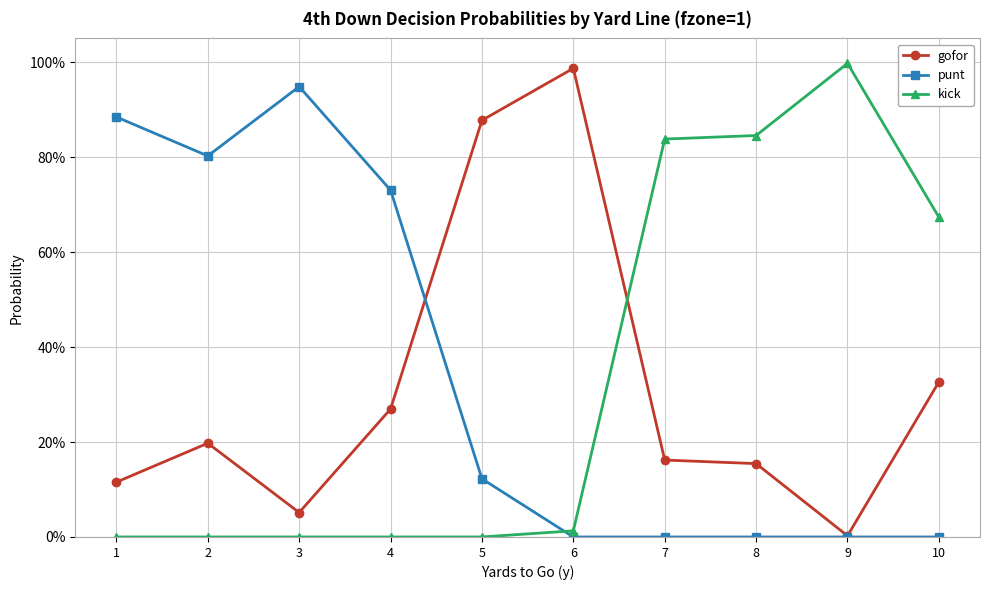

The gofor series shows 0.4 at 6. True or false?

False